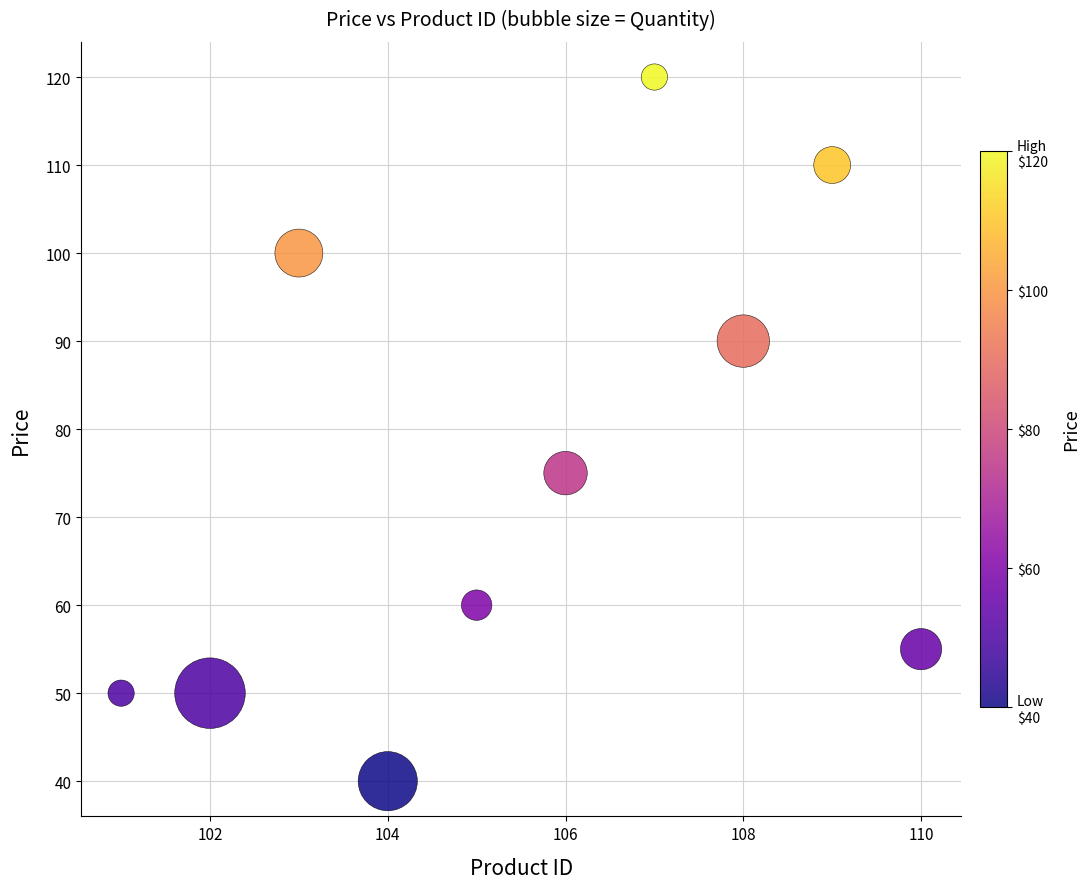

What Y value in the scatter plot is closest to 80?

75